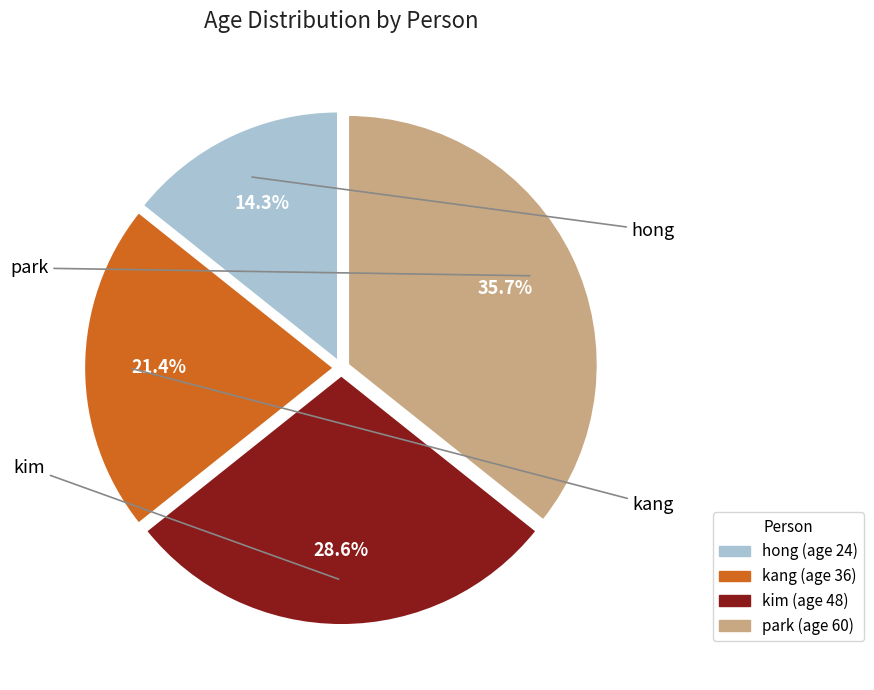

What is the smallest slice in the pie chart?

hong